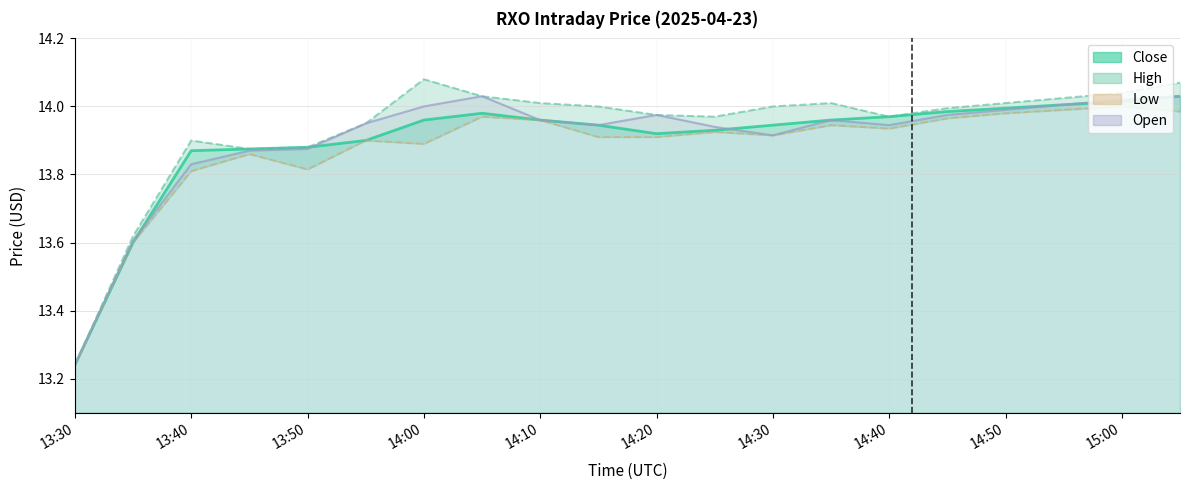

What is the difference between the highest and lowest values at 13:55?

0.1